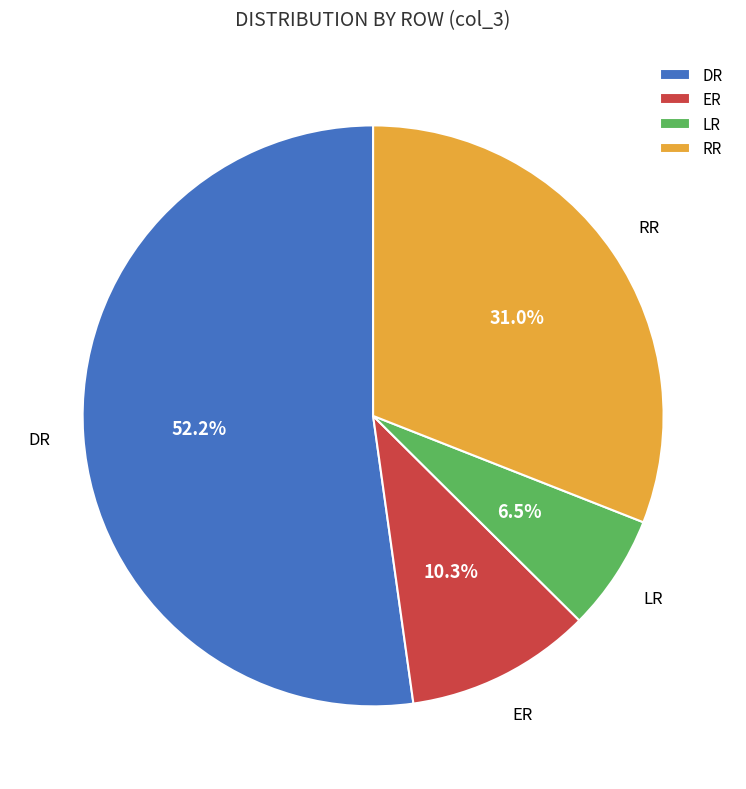

How many segments does this pie chart have?

4